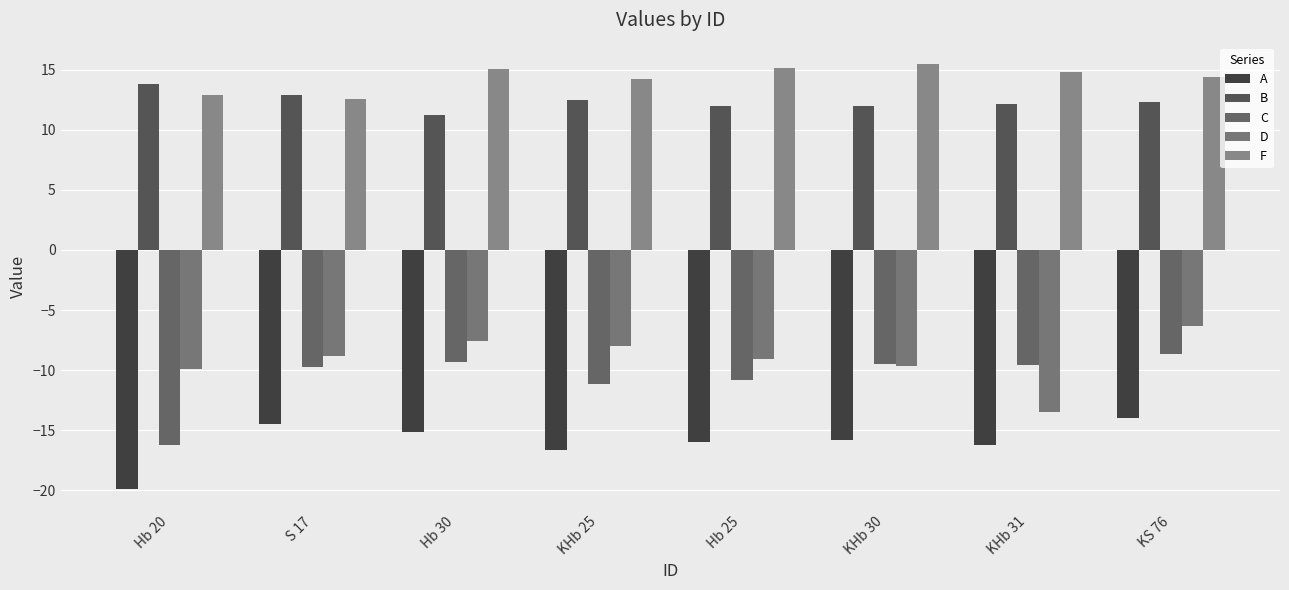

What is the label of the 6th bar from the left?

KHb 30